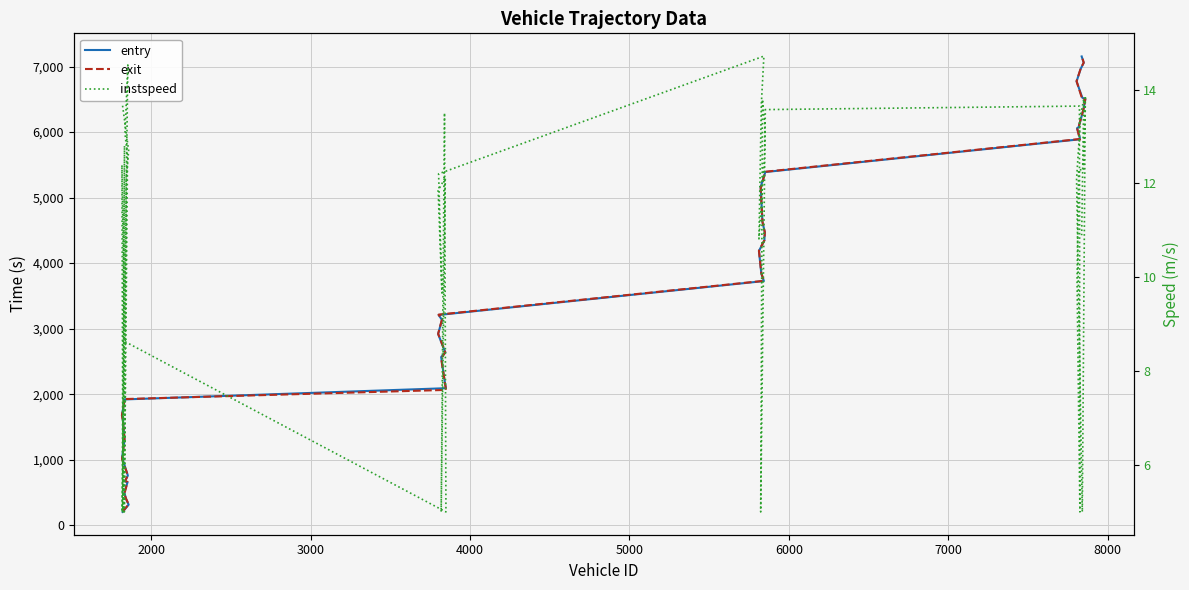

What is the difference between the maximum and second lowest values in the entry series?

6840.0